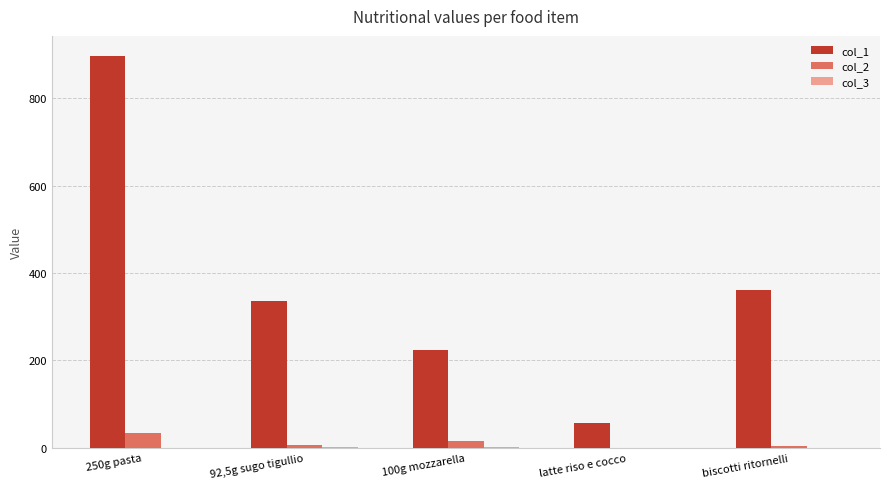

What is the sum of all col_2 values?

61.8